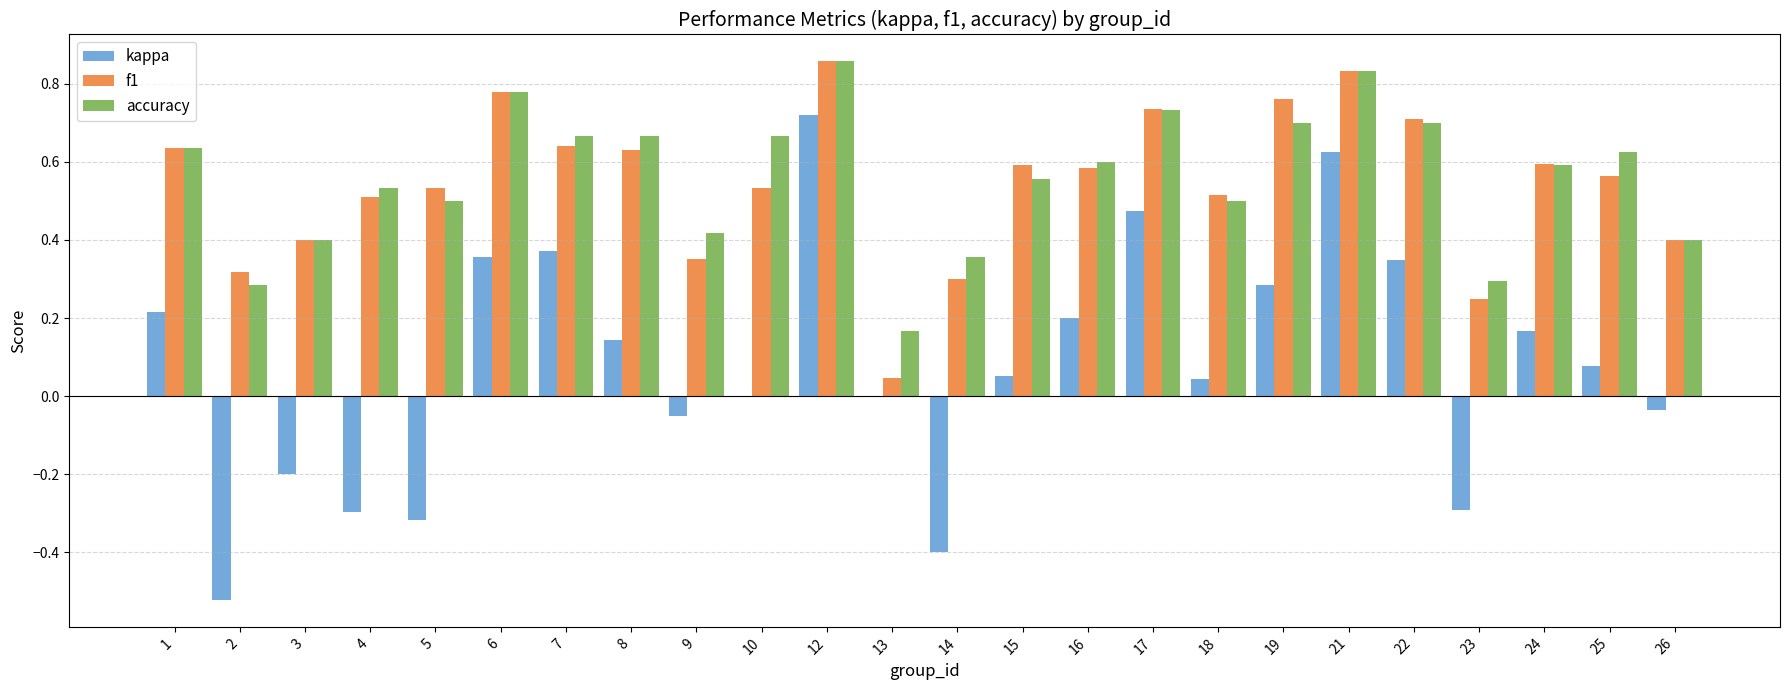

At which label does kappa reach its peak?

12